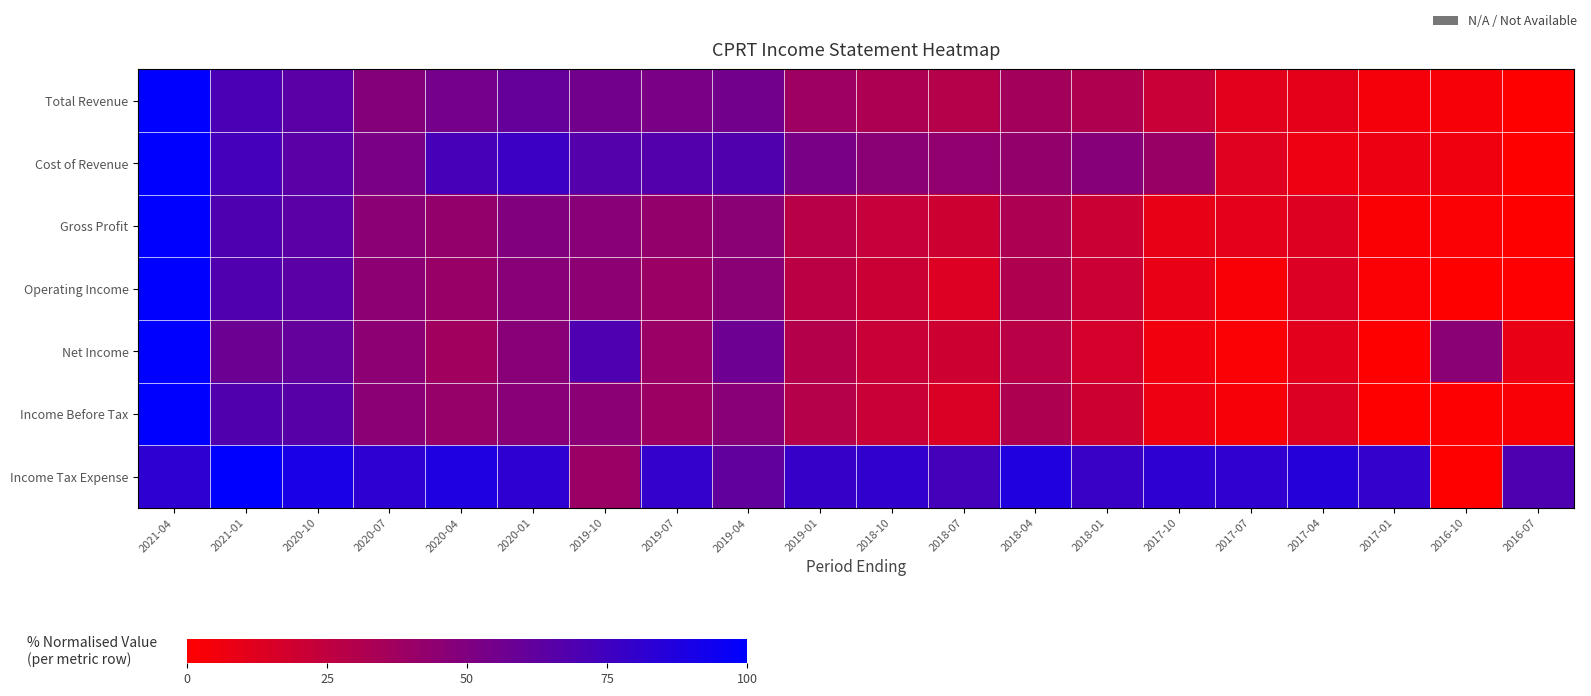

Reading left to right, extract all data points from this chart.

Total Revenue: 2021-04=1.0	2021-01=0.7	2020-10=0.6	2020-07=0.5	2020-04=0.5	2020-01=0.6	2019-10=0.6	2019-07=0.5	2019-04=0.5	2019-01=0.4	2018-10=0.3	2018-07=0.3	2018-04=0.4	2018-01=0.3	2017-10=0.2	2017-07=0.1	2017-04=0.1	2017-01=0.0	2016-10=0.0	2016-07=0.0
Cost of Revenue: 2021-04=1.0	2021-01=0.7	2020-10=0.7	2020-07=0.5	2020-04=0.7	2020-01=0.8	2019-10=0.7	2019-07=0.7	2019-04=0.7	2019-01=0.5	2018-10=0.5	2018-07=0.4	2018-04=0.4	2018-01=0.5	2017-10=0.4	2017-07=0.1	2017-04=0.1	2017-01=0.1	2016-10=0.1	2016-07=0.0
Gross Profit: 2021-04=1.0	2021-01=0.7	2020-10=0.6	2020-07=0.5	2020-04=0.4	2020-01=0.5	2019-10=0.5	2019-07=0.4	2019-04=0.5	2019-01=0.3	2018-10=0.2	2018-07=0.2	2018-04=0.3	2018-01=0.2	2017-10=0.1	2017-07=0.1	2017-04=0.1	2017-01=0.0	2016-10=0.0	2016-07=0.0
Operating Income: 2021-04=1.0	2021-01=0.7	2020-10=0.6	2020-07=0.5	2020-04=0.4	2020-01=0.5	2019-10=0.5	2019-07=0.4	2019-04=0.5	2019-01=0.3	2018-10=0.2	2018-07=0.1	2018-04=0.3	2018-01=0.2	2017-10=0.1	2017-07=0.0	2017-04=0.1	2017-01=0.0	2016-10=0.0	2016-07=0.0
Net Income: 2021-04=1.0	2021-01=0.6	2020-10=0.6	2020-07=0.5	2020-04=0.4	2020-01=0.5	2019-10=0.7	2019-07=0.4	2019-04=0.6	2019-01=0.3	2018-10=0.2	2018-07=0.2	2018-04=0.3	2018-01=0.2	2017-10=0.1	2017-07=0.0	2017-04=0.1	2017-01=0.0	2016-10=0.5	2016-07=0.1
Income Before Tax: 2021-04=1.0	2021-01=0.7	2020-10=0.7	2020-07=0.5	2020-04=0.4	2020-01=0.5	2019-10=0.5	2019-07=0.4	2019-04=0.5	2019-01=0.3	2018-10=0.2	2018-07=0.1	2018-04=0.3	2018-01=0.2	2017-10=0.1	2017-07=0.0	2017-04=0.1	2017-01=0.0	2016-10=0.0	2016-07=0.0
Income Tax Expense: 2021-04=0.8	2021-01=1.0	2020-10=0.9	2020-07=0.8	2020-04=0.9	2020-01=0.8	2019-10=0.4	2019-07=0.8	2019-04=0.6	2019-01=0.8	2018-10=0.8	2018-07=0.7	2018-04=0.9	2018-01=0.8	2017-10=0.8	2017-07=0.8	2017-04=0.9	2017-01=0.8	2016-10=0.0	2016-07=0.7